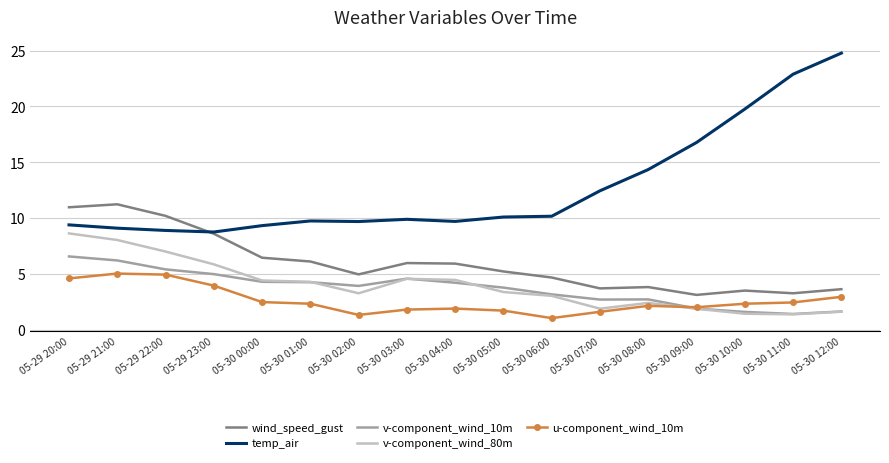

What is the spread (max minus min) of values at 05-30 03:00?

8.1